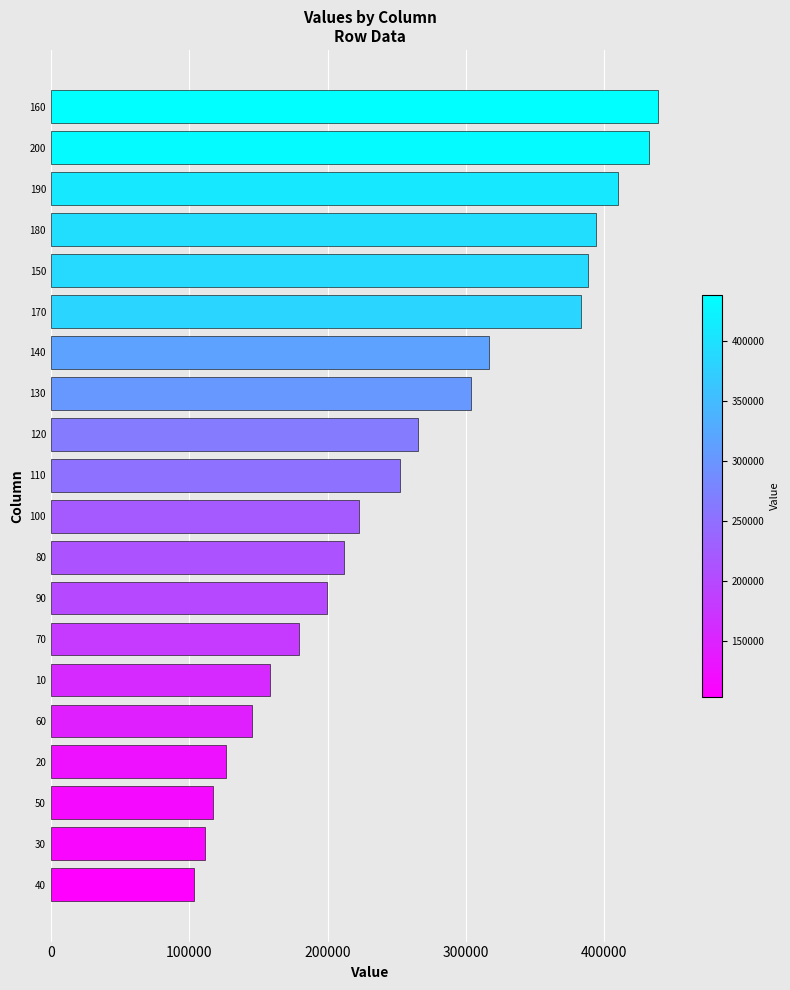

How many values are below 252338?

10